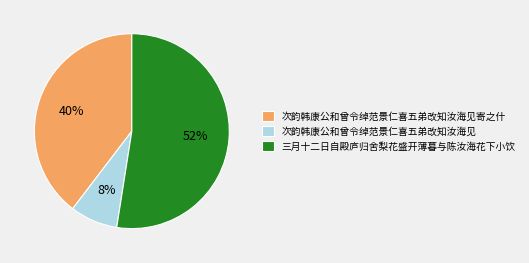

Is the sum of 三月十二日自殿庐归舍梨花盛开薄暮与陈汝海花下小饮 and 次韵韩康公和曾令绰范景仁喜五弟改知汝海见 greater than half?

Yes